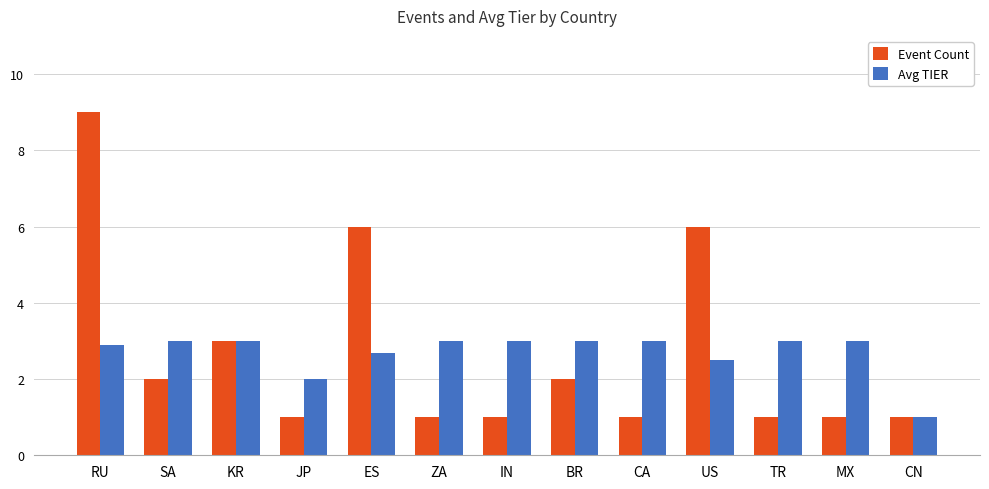

What is the value of the Event Count bar at the 11th from the left?

1.0